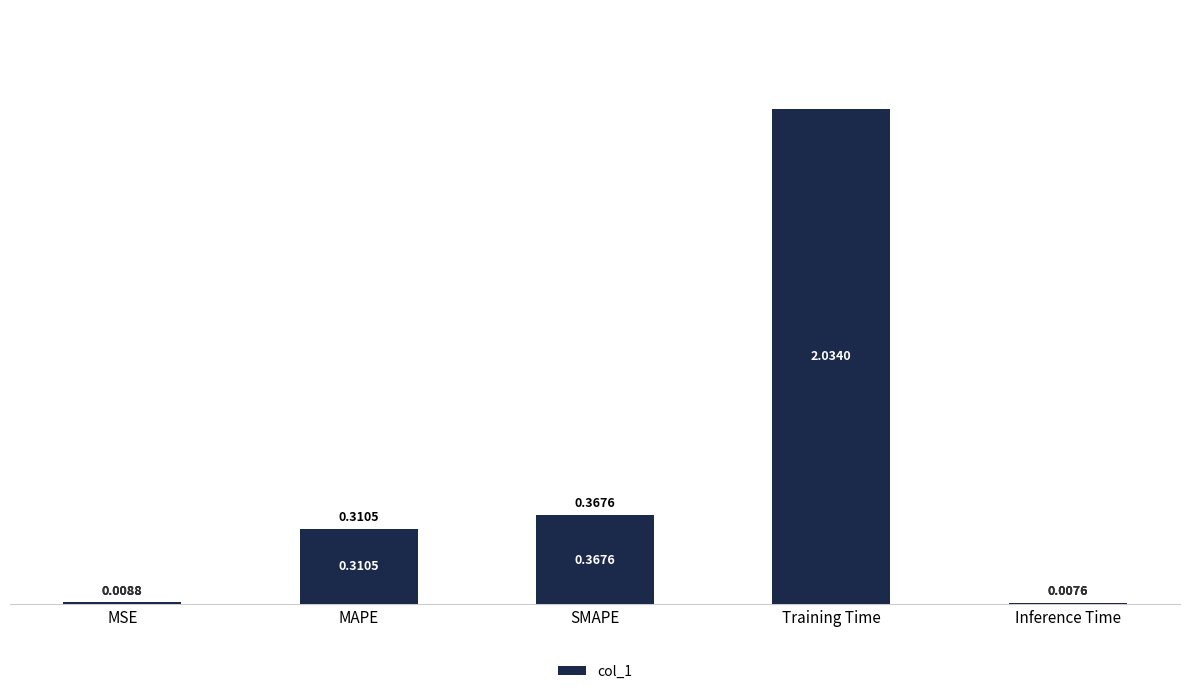

Which label corresponds to the largest value in the chart?

Training Time